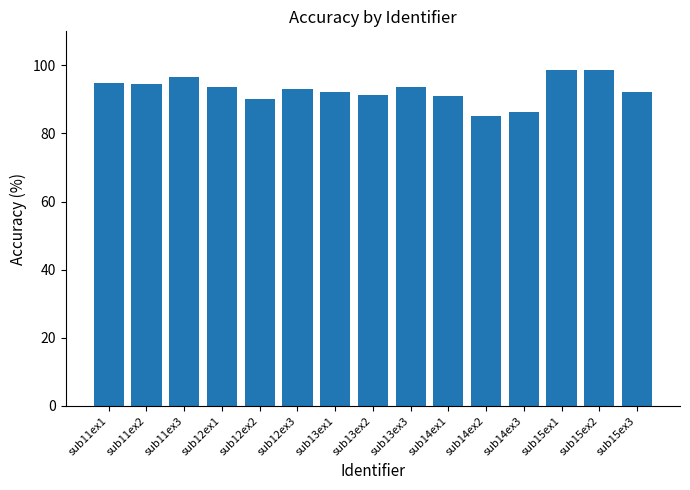

What is the difference between the values at sub13ex2 and sub14ex3?

5.0